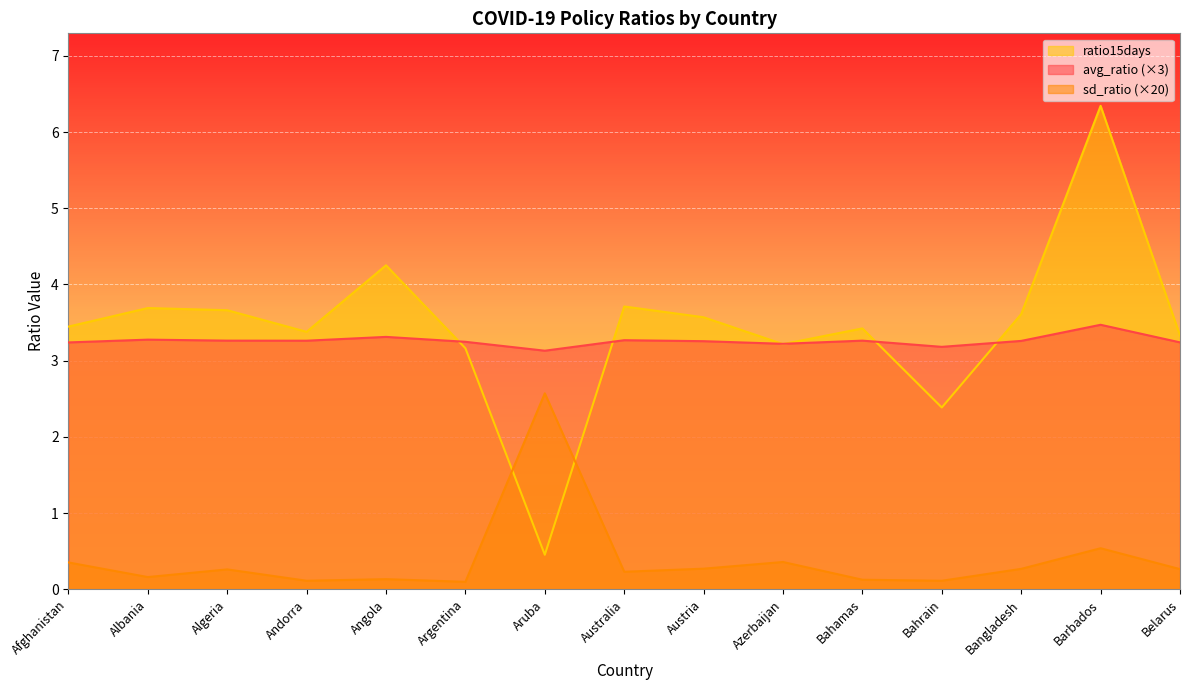

True or false: avg_ratio and sd_ratio cross at least once.

False